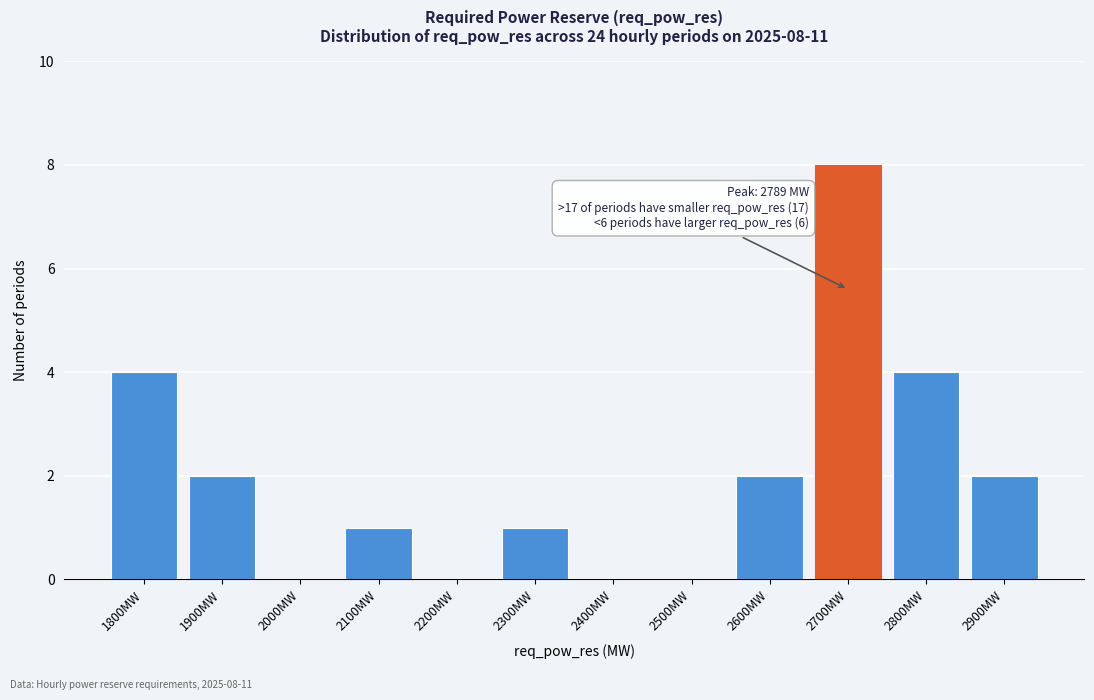

Reading left to right, list all the values displayed in this chart.

1800MW=4	1900MW=2	2000MW=0	2100MW=1	2200MW=0	2300MW=1	2400MW=0	2500MW=0	2600MW=2	2700MW=8	2800MW=4	2900MW=2